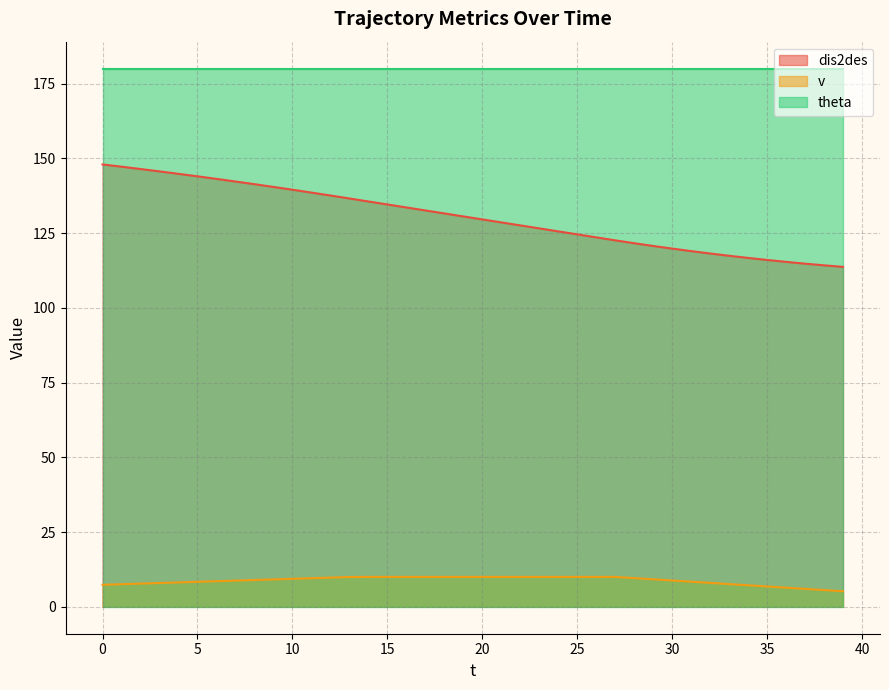

At which label is dis2des closest to 130?

20